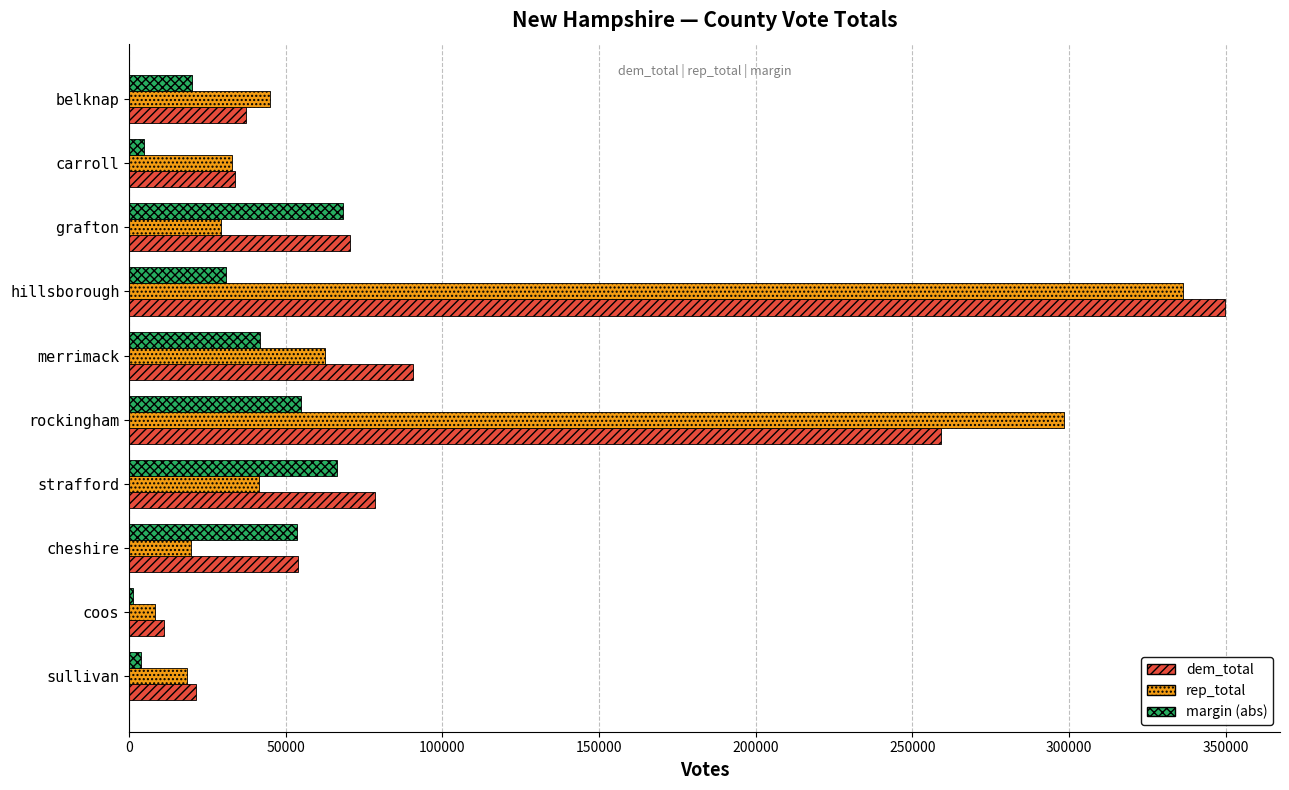

What is the total value across all series at strafford?

186108